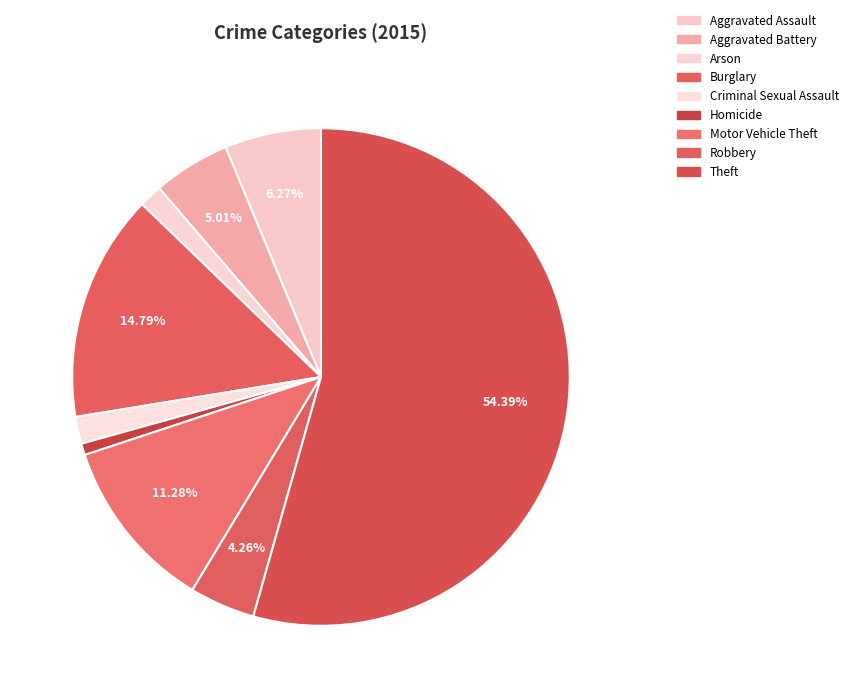

Count the number of slices in the pie.

9